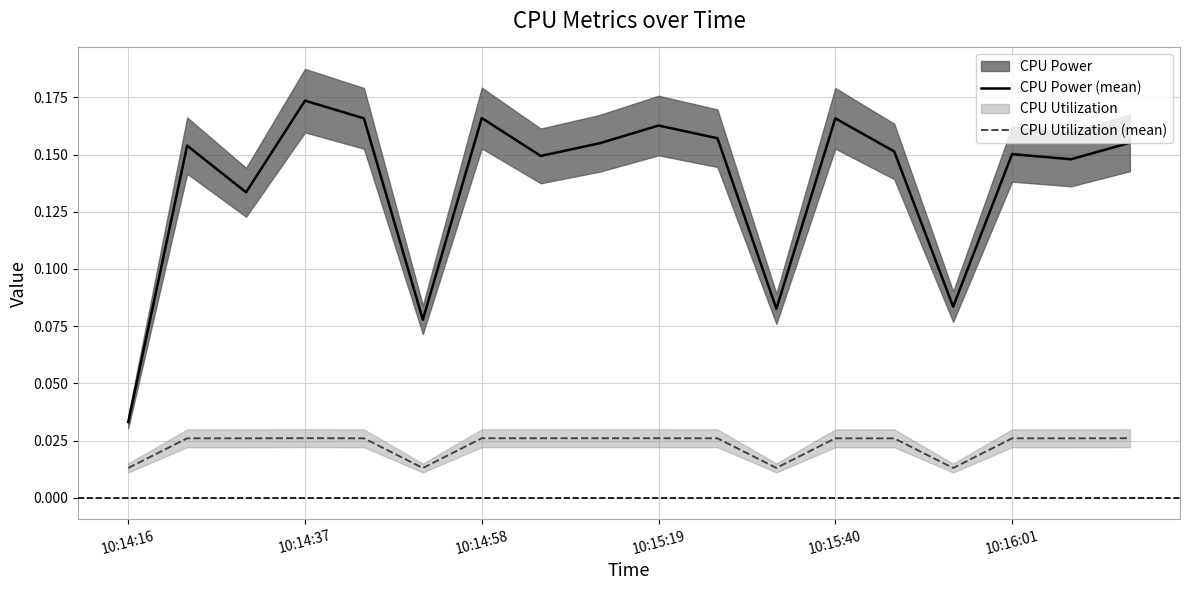

True or false: CPU Power (mean) and CPU Utilization (mean) intersect in this chart.

False